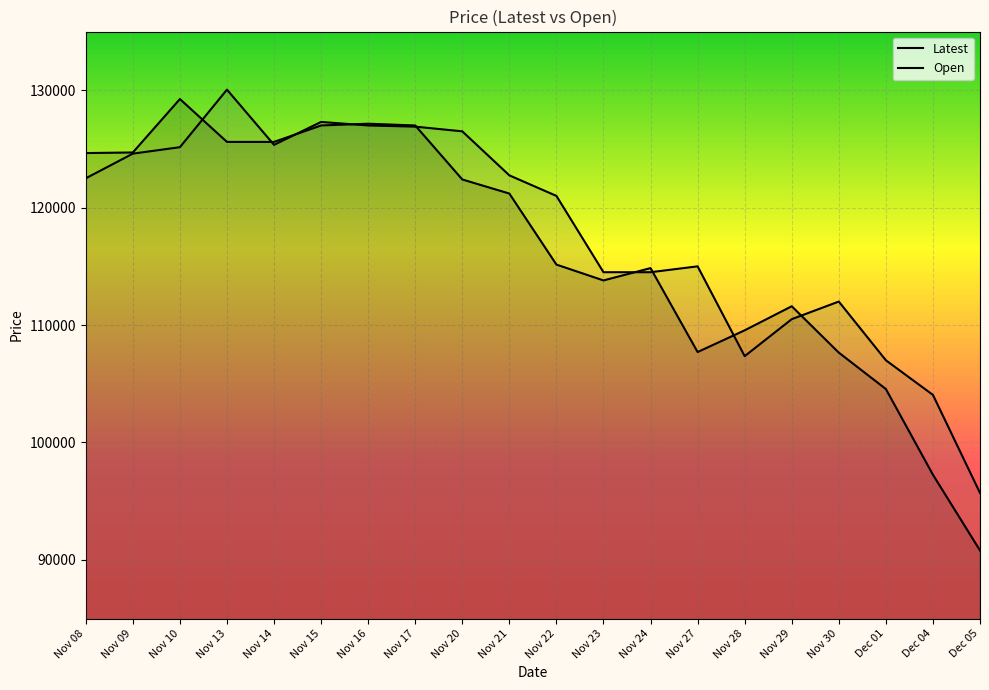

Reading left to right, transcribe all the data shown in this chart.

Latest: Nov 08=124650	Nov 09=124700	Nov 10=129250	Nov 13=125600	Nov 14=125600	Nov 15=127000	Nov 16=127150	Nov 17=127000	Nov 20=122400	Nov 21=121200	Nov 22=115150	Nov 23=113800	Nov 24=114850	Nov 27=107700	Nov 28=109550	Nov 29=111600	Nov 30=107650	Dec 01=104550	Dec 04=97250	Dec 05=90800
Open: Nov 08=122500	Nov 09=124600	Nov 10=125150	Nov 13=130050	Nov 14=125350	Nov 15=127300	Nov 16=127000	Nov 17=126900	Nov 20=126500	Nov 21=122750	Nov 22=121000	Nov 23=114500	Nov 24=114500	Nov 27=115000	Nov 28=107350	Nov 29=110500	Nov 30=112000	Dec 01=107000	Dec 04=104050	Dec 05=95700